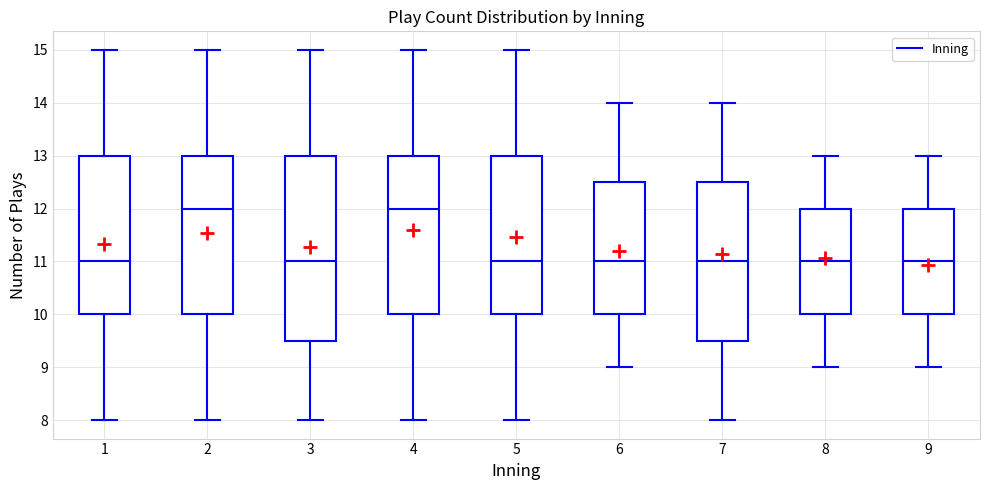

Reading left to right, read every box against the y-axis: the position of its median line, the range the box covers, and the ends of its whiskers. The values are not printed on the chart, so give them approximately, as read against the axis.

1: median 11.0, box 10.0 to 13.0, whiskers 8.0 to 15.0
2: median 12.0, box 10.0 to 13.0, whiskers 8.0 to 15.0
3: median 11.0, box 9.5 to 13.0, whiskers 8.0 to 15.0
4: median 12.0, box 10.0 to 13.0, whiskers 8.0 to 15.0
5: median 11.0, box 10.0 to 13.0, whiskers 8.0 to 15.0
6: median 11.0, box 10.0 to 12.5, whiskers 9.0 to 14.0
7: median 11.0, box 9.5 to 12.5, whiskers 8.0 to 14.0
8: median 11.0, box 10.0 to 12.0, whiskers 9.0 to 13.0
9: median 11.0, box 10.0 to 12.0, whiskers 9.0 to 13.0